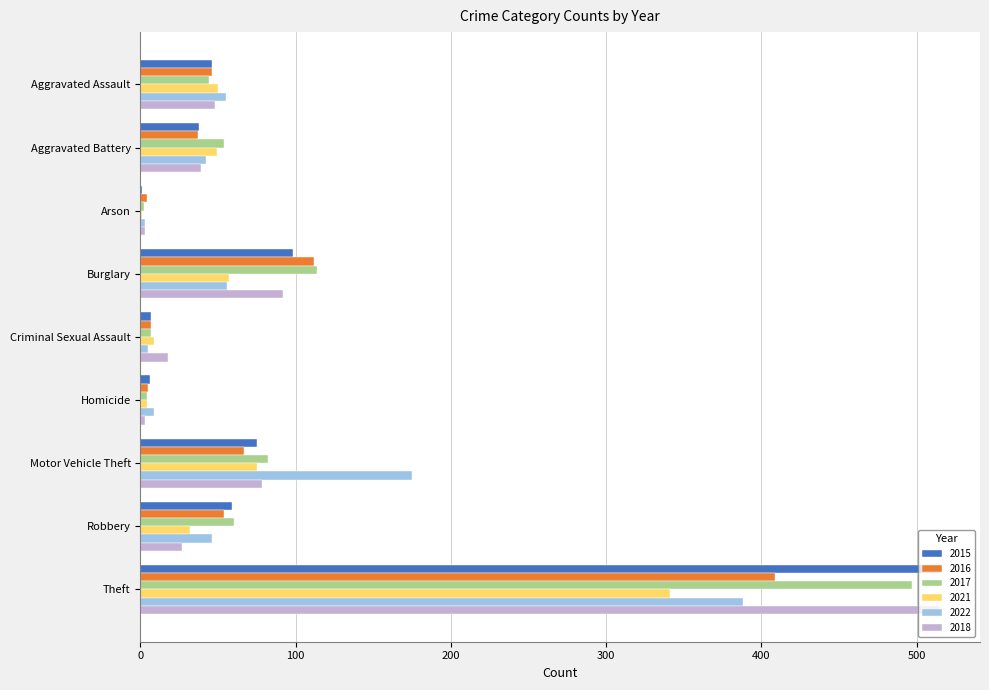

Which category has the highest value in the 2021 series?

Theft